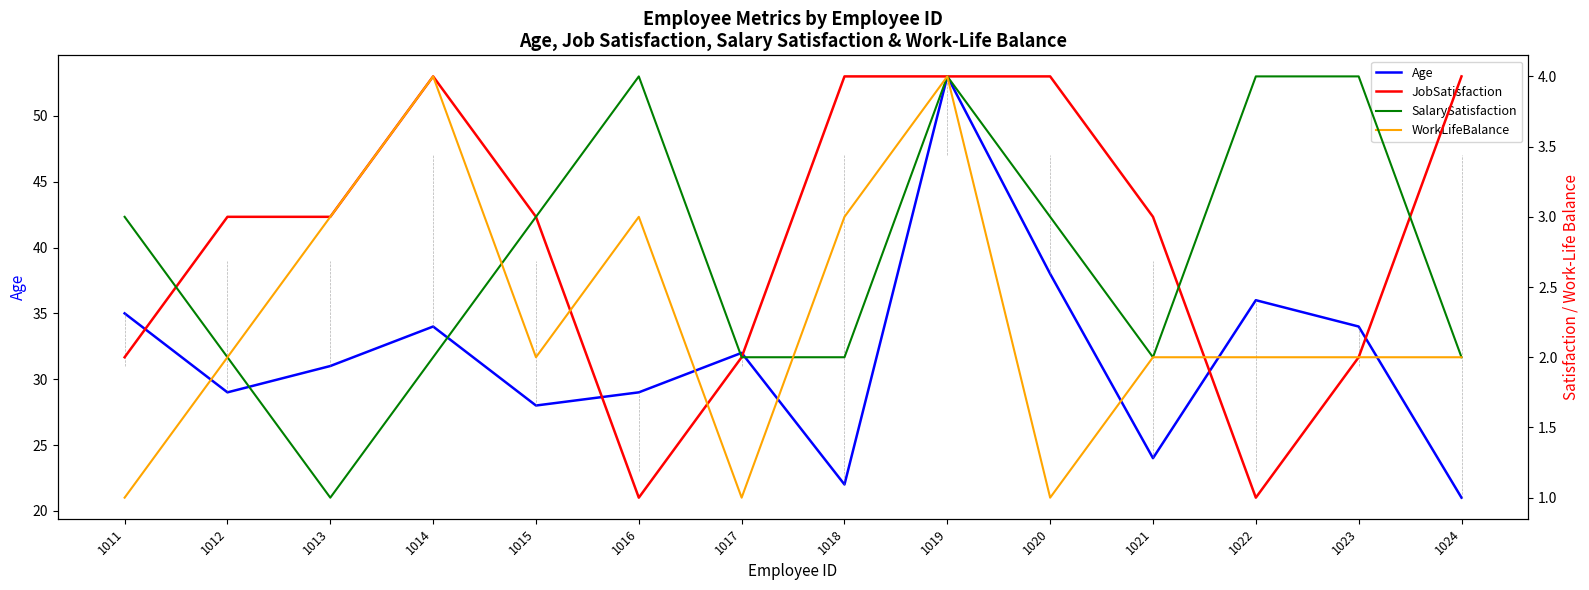

What is the difference between the second highest and minimum values in the WorkLifeBalance series?

3